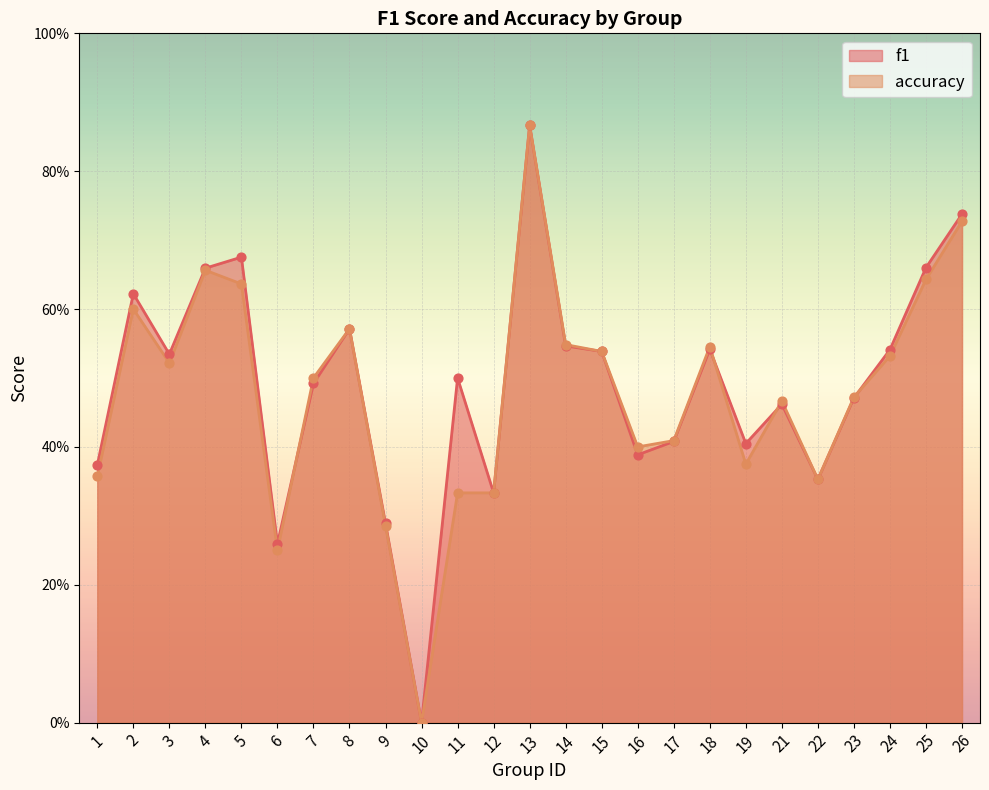

At which category is the sum across all series the highest?

13